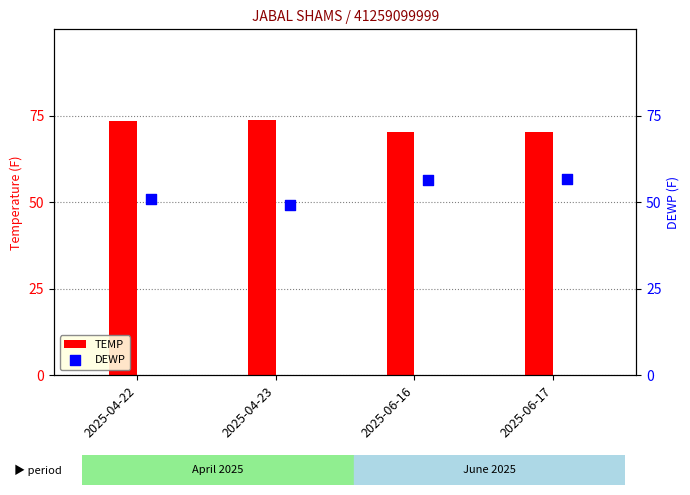

Which series reaches the maximum Y coordinate?

TEMP